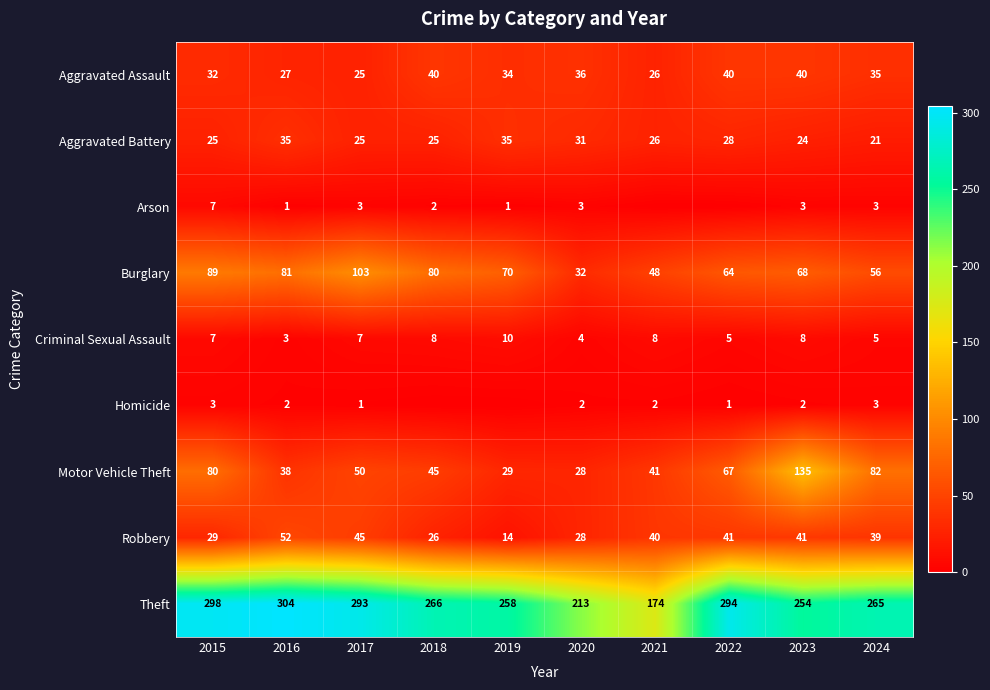

What is the maximum value shown in the chart?

304